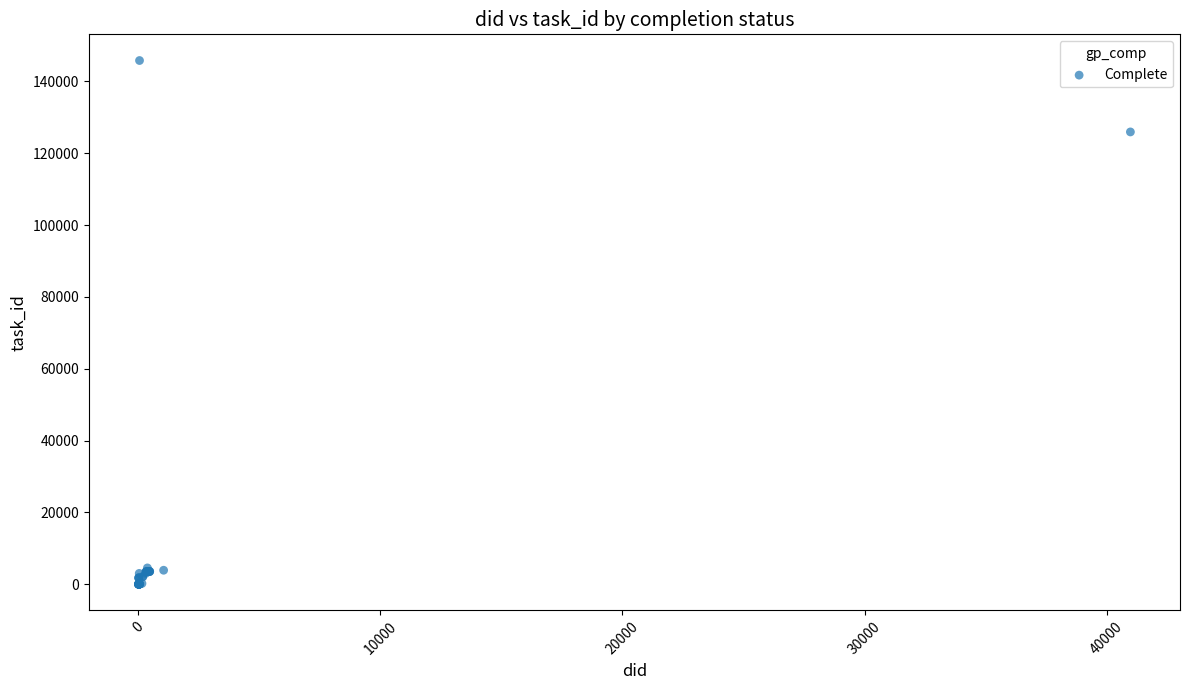

What Y value in the scatter plot is closest to 72903?

125923